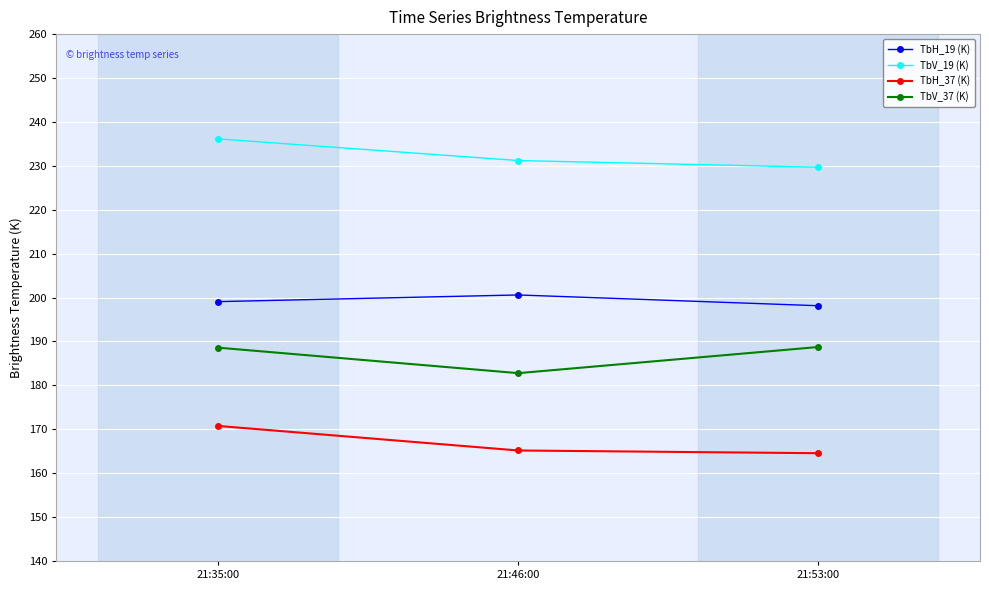

Is the value of TbH_19 (K) at 21:35:00 greater than the value of TbV_19 (K) at 21:53:00?

No